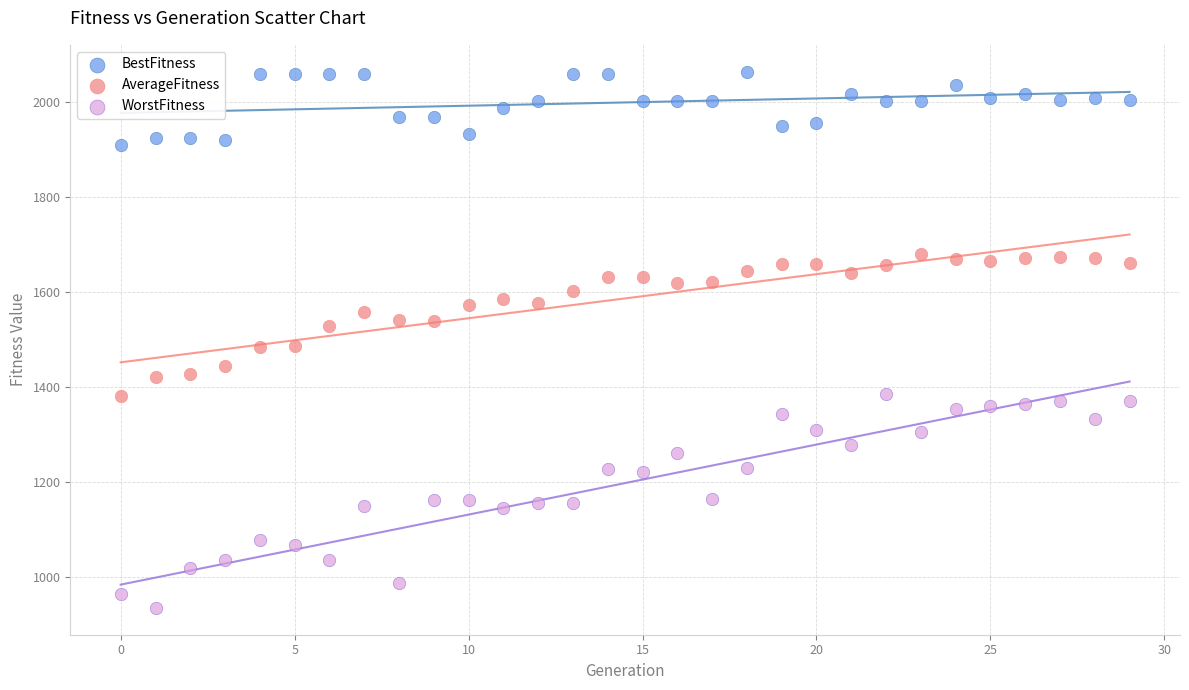

Across all data points, what is the range of Y values (max minus min)?

1129.0